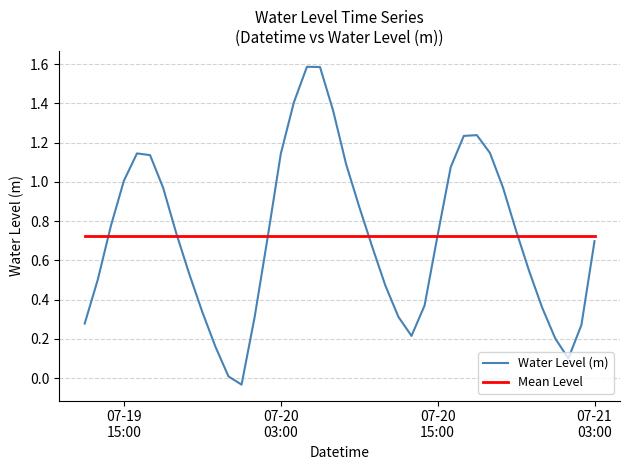

What is the highest value of the Water Level (m) series?

1.6